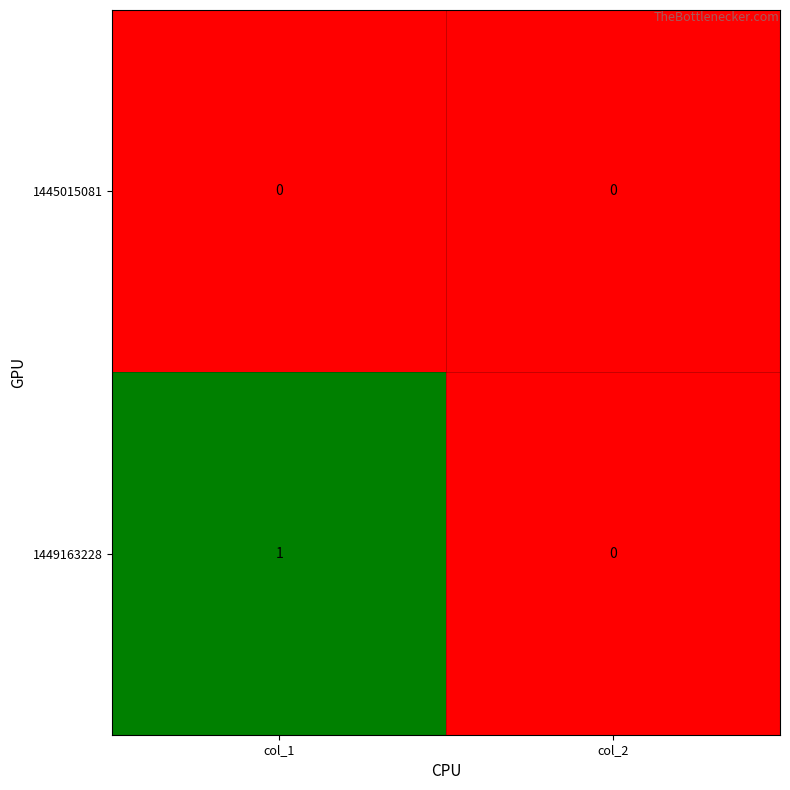

List the series in order of their overall mean, lowest first.

1445015081, 1449163228